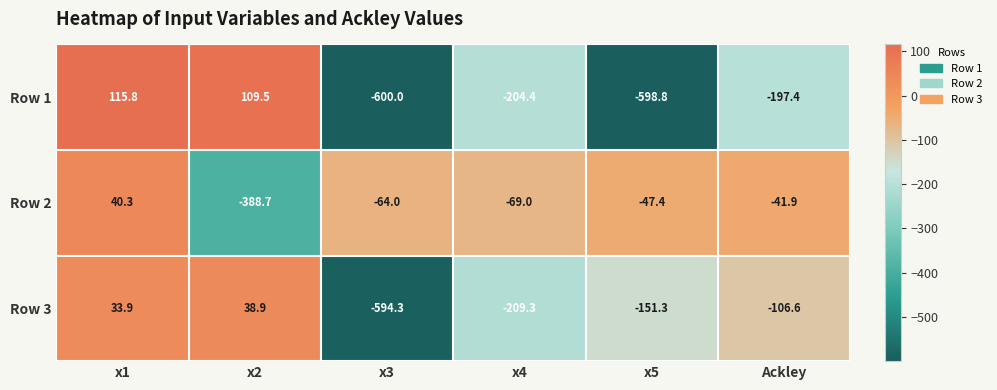

At which category does the chart reach its peak across all series?

x1